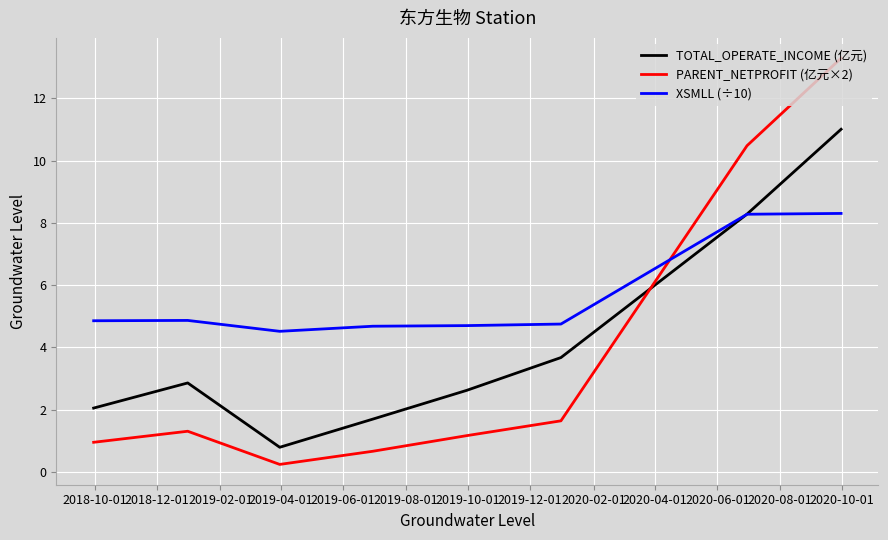

True or false: PARENT_NETPROFIT (亿元×2) and XSMLL (÷10) cross at least once.

True